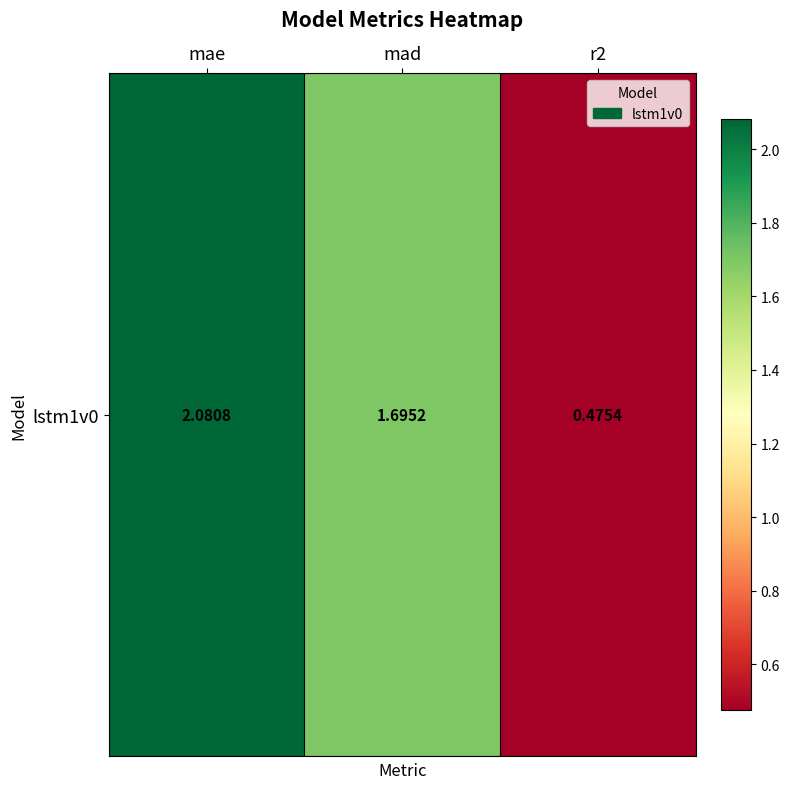

List the labels in order of value, smallest first.

r2, mad, mae